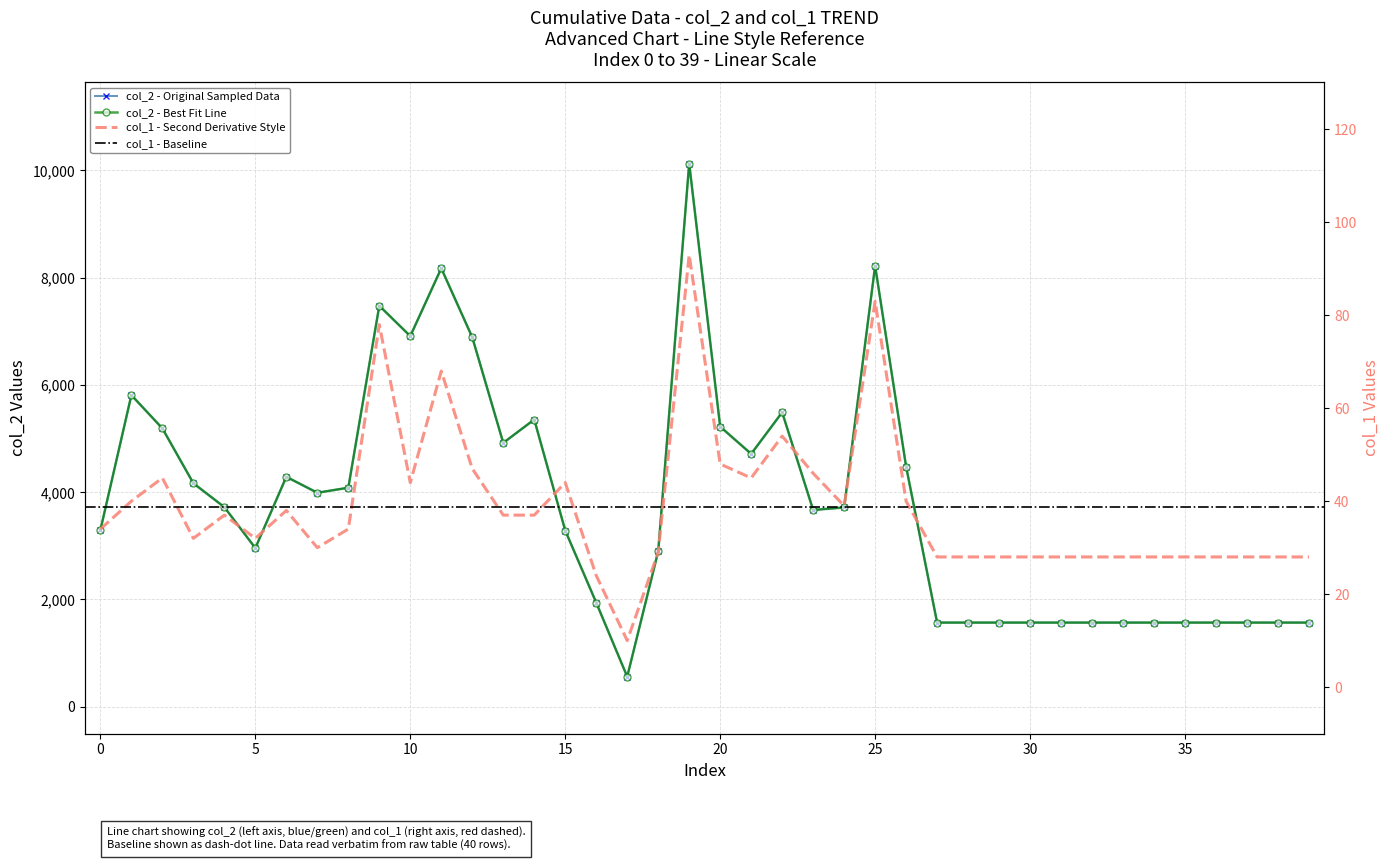

Reading right to left, what are all the values shown in this chart?

col_2: 1568	1568	1568	1568	1568	1568	1568	1568	1568	1568	1568	1568	1568	4474	8218	3714	3667	5487	4713	5220	10125	2896	560	1940	3284	5353	4918	6886	8172	6908	7474	4082	3988	4285	2957	3720	4165	5188	5808	3293
col_1: 28	28	28	28	28	28	28	28	28	28	28	28	28	40	83	39	46	54	45	48	93	29	10	24	44	37	37	47	68	44	78	34	30	38	32	37	32	45	40	34